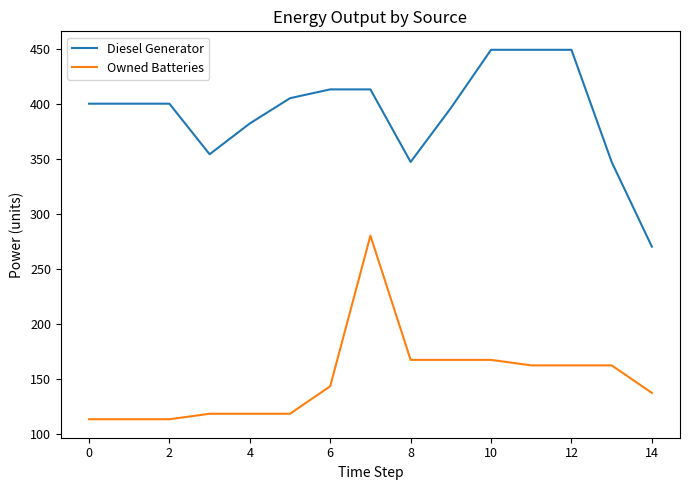

How many lines are shown in the chart?

2